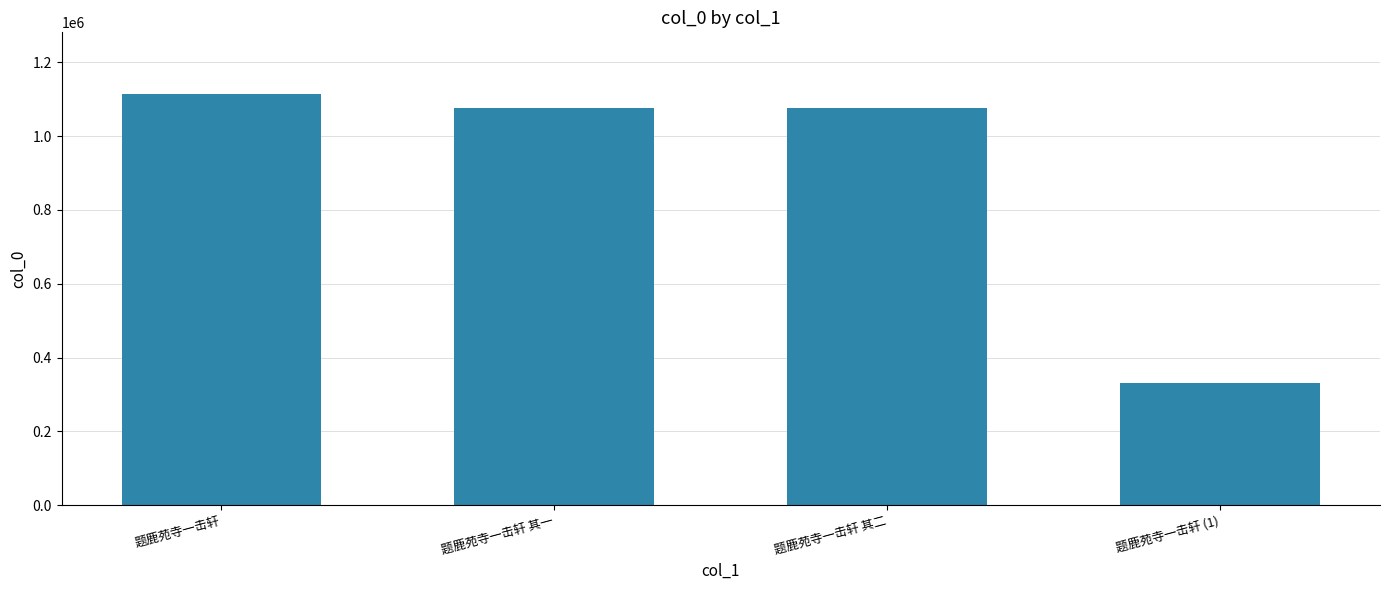

What is the change in value from 题鹿苑寺一击轩 to 题鹿苑寺一击轩 其二?

-36911